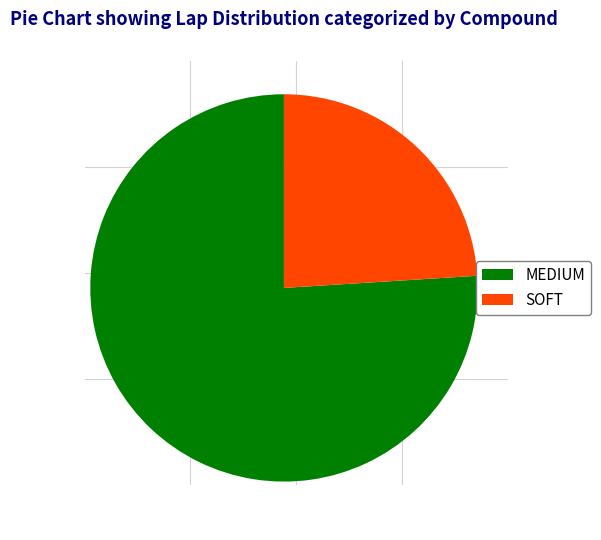

What is the majority slice?

MEDIUM